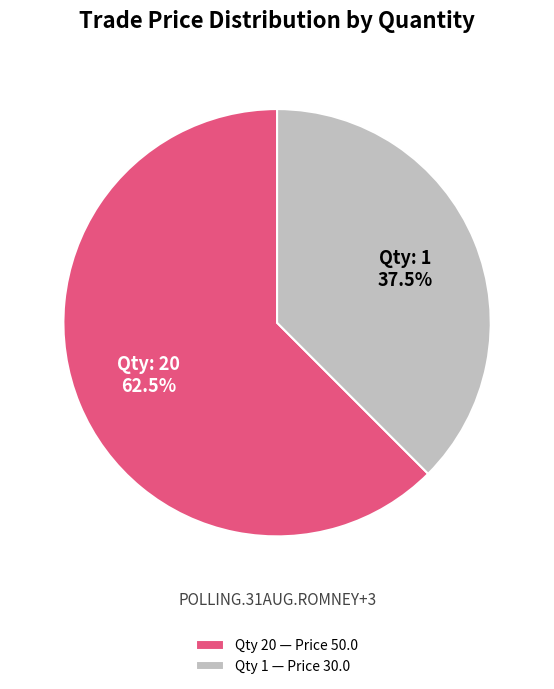

What is the largest slice in the pie chart?

Qty 20 — Price 50.0